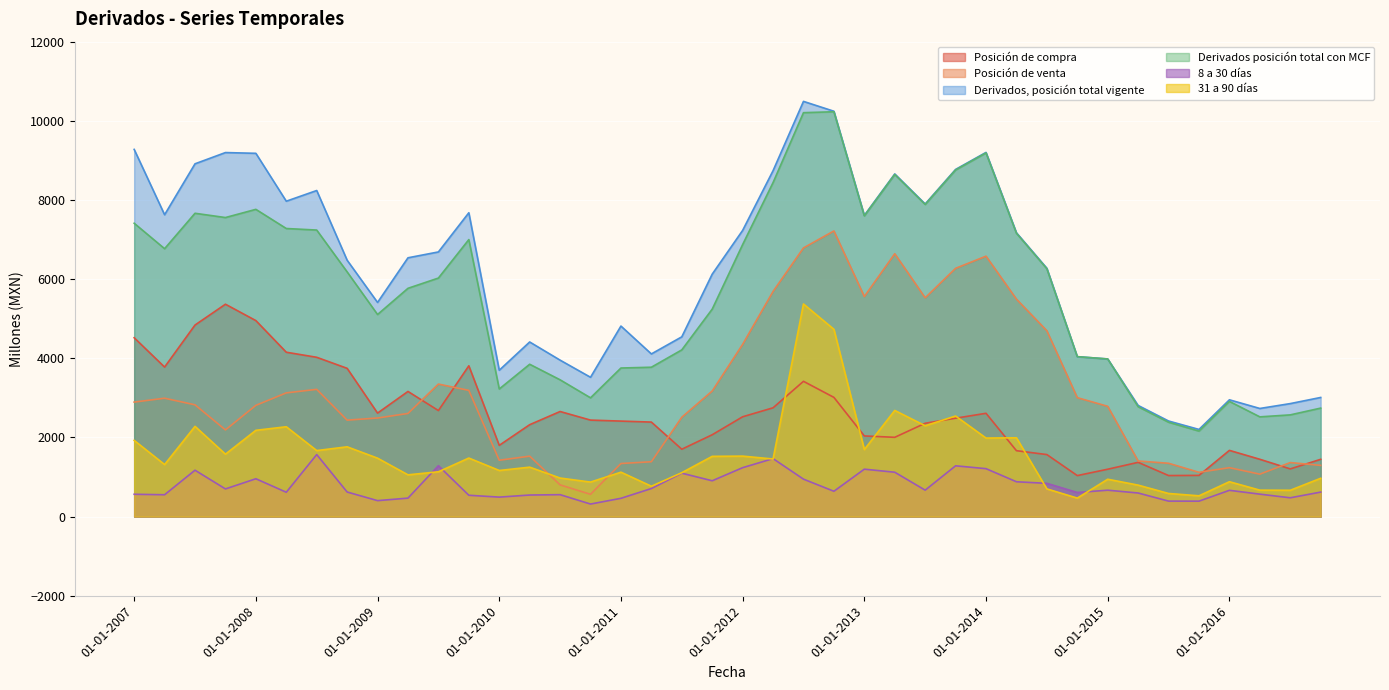

Which category has the highest value in the 8 a 30 días series?

01-07-2008